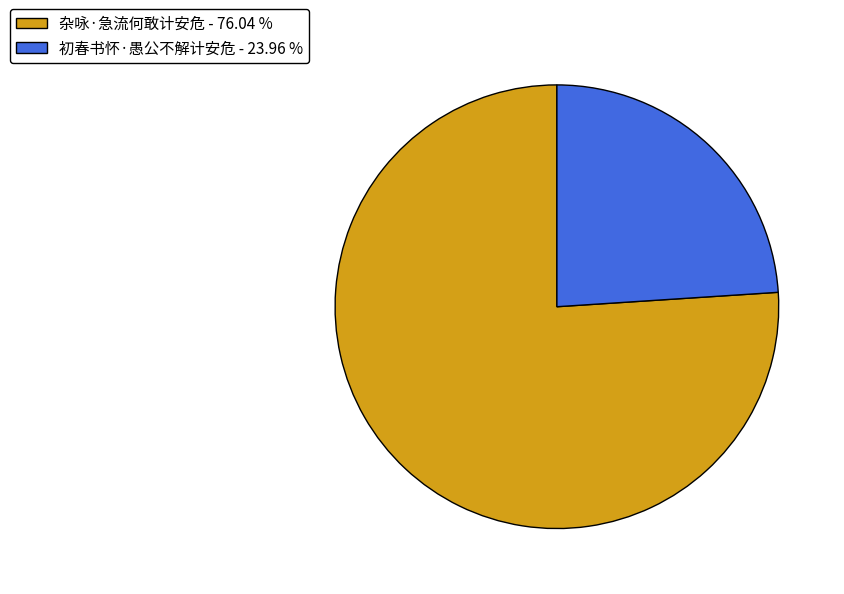

The 杂咏·急流何敢计安危 slice represents 82% of the pie. True or false?

False